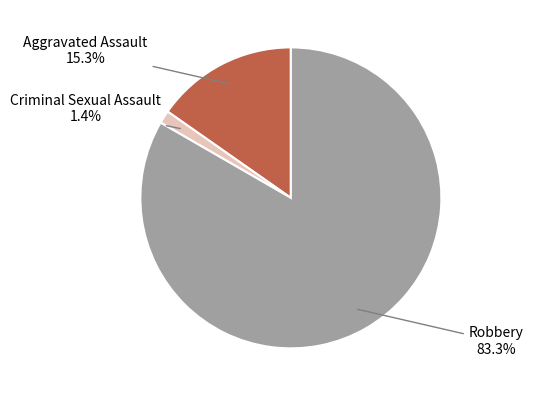

Is there any slice that represents more than half of the pie?

Yes